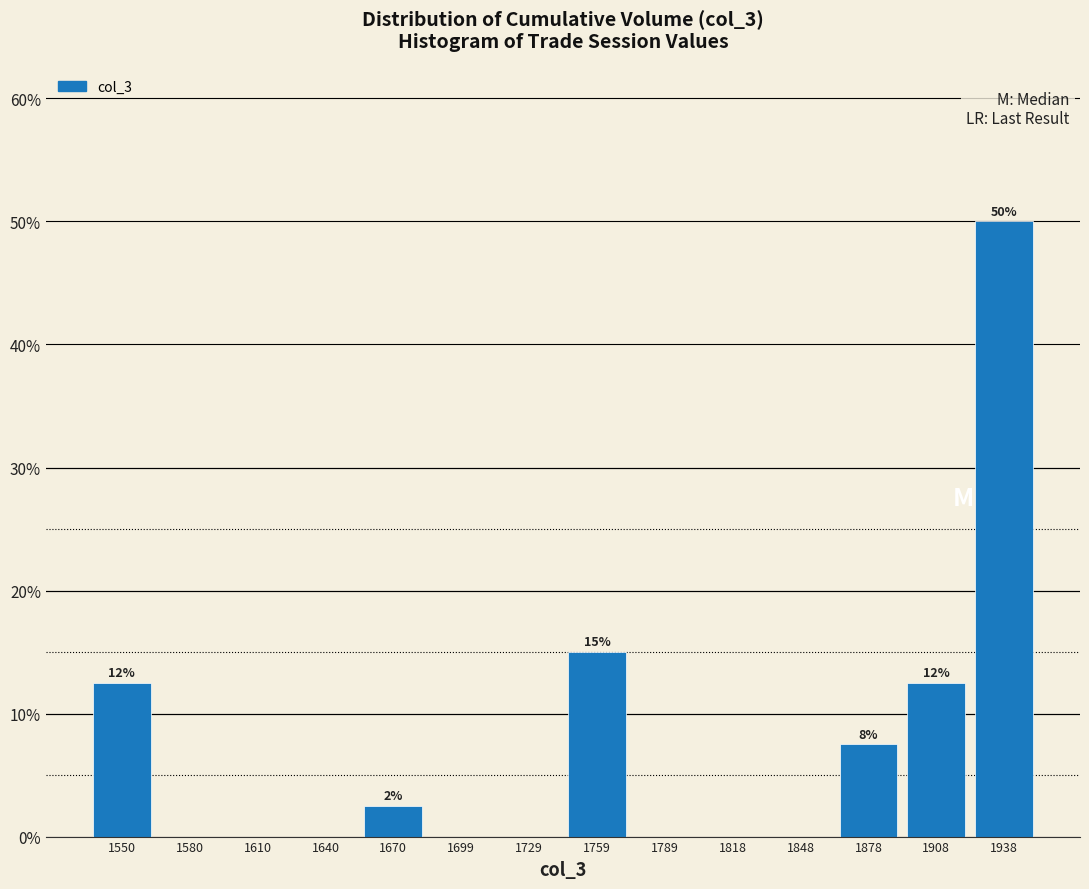

Over which range of the x-axis is the bar tallest?

1925 to 1955